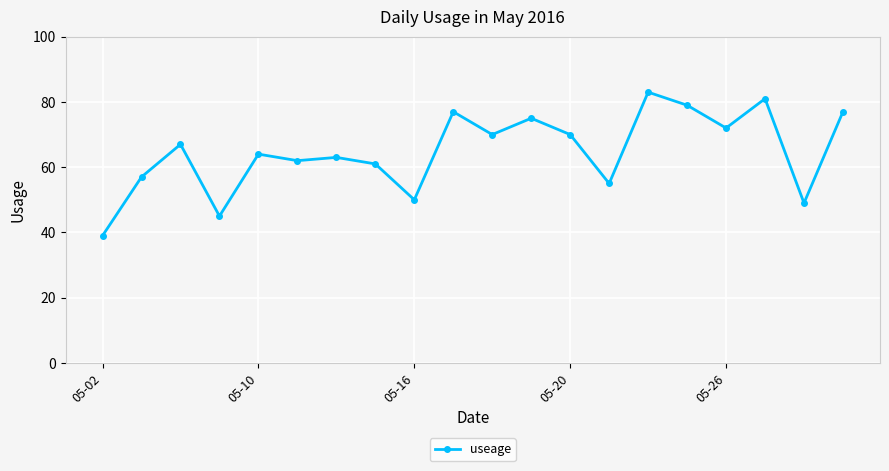

What is the difference between the maximum and minimum values?

44